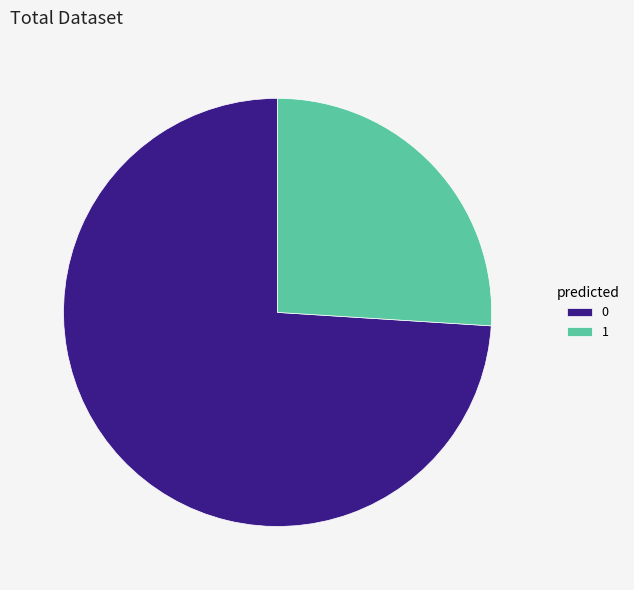

Does 1 represent more than half of the total?

No